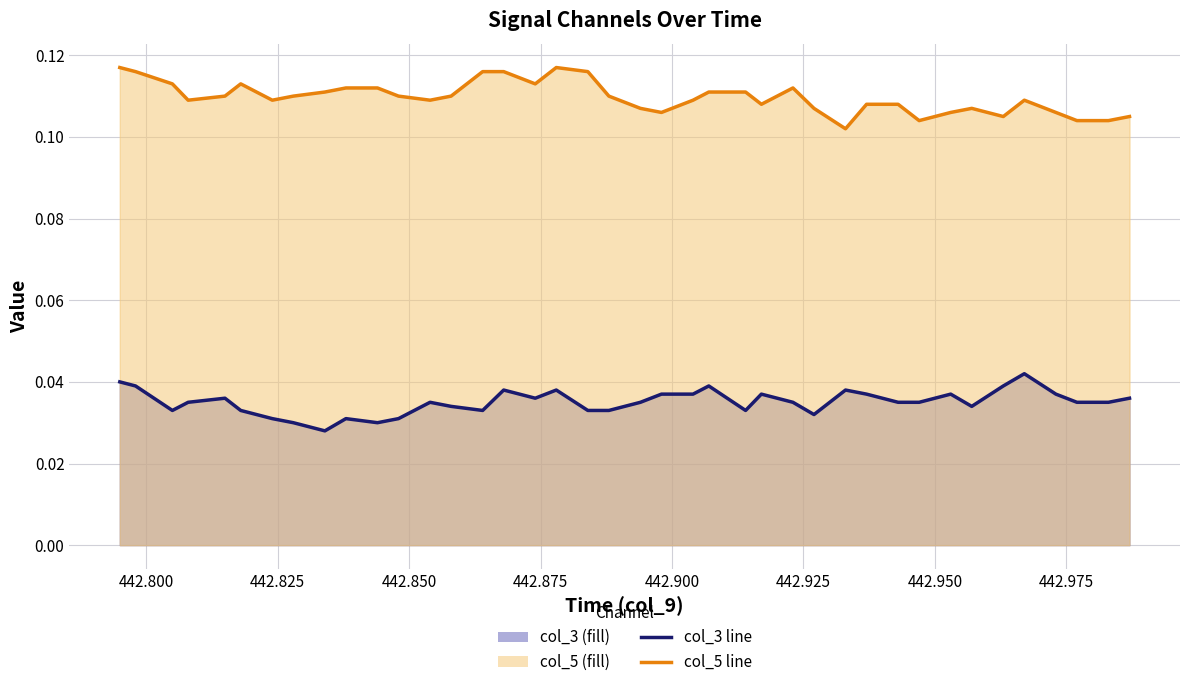

List the series in order of their peak value, lowest first.

col_3 line, col_5 line